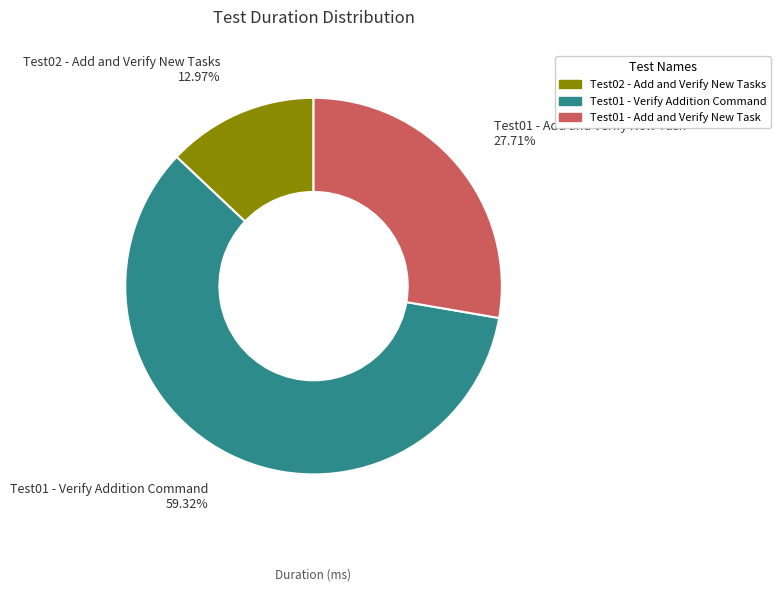

How much of the chart is everything except Test01 - Add and Verify New Task?

72.3%